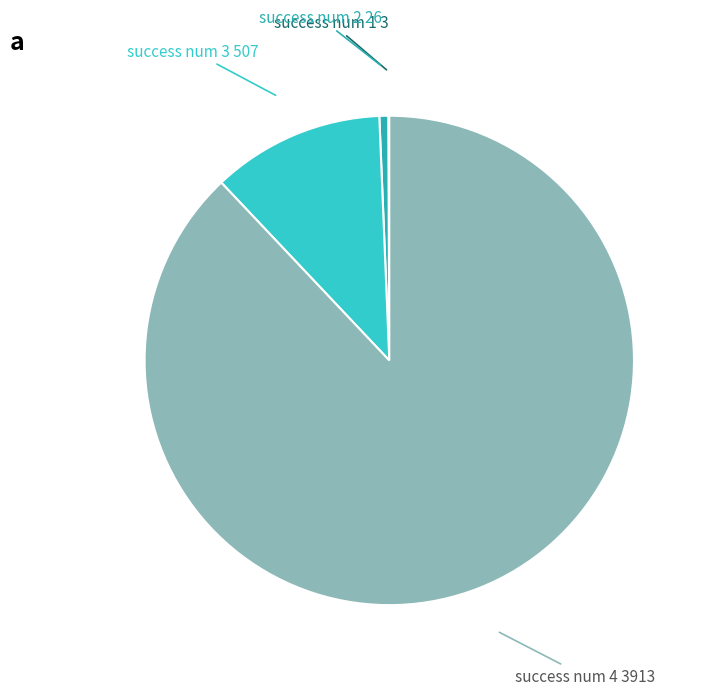

Is it true that success num 4 is 75% of the pie?

False